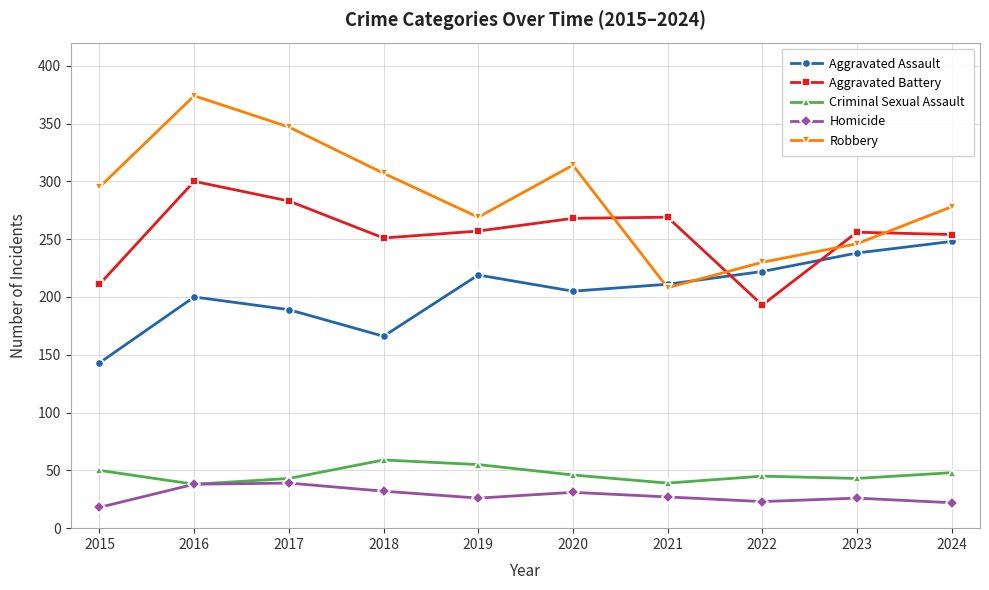

What is the sum of all Homicide values?

282